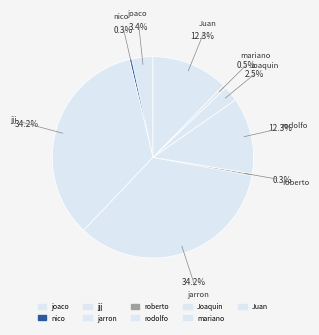

How many slices are in this pie chart?

9